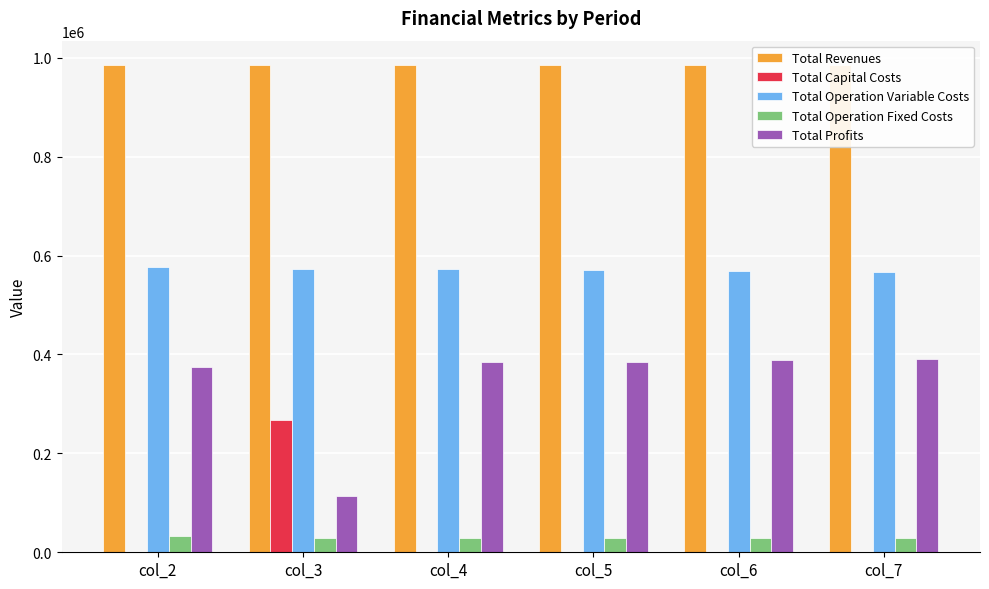

Reading right to left, list all the values displayed in this chart.

Total Revenues: col_7=985108.5	col_6=985108.5	col_5=985108.5	col_4=984388.0	col_3=984388.0	col_2=985108.5
Total Capital Costs: col_7=0.0	col_6=0.0	col_5=800.0	col_4=0.0	col_3=268000.0	col_2=0.0
Total Operation Variable Costs: col_7=566855.9	col_6=568681.8	col_5=570505.2	col_4=571907.4	col_3=573724.4	col_2=575960.2
Total Operation Fixed Costs: col_7=28247.2	col_6=28247.2	col_5=28247.2	col_4=28163.1	col_3=28163.1	col_2=33627.6
Total Profits: col_7=390005.4	col_6=388179.5	col_5=385556.1	col_4=384317.4	col_3=114500.5	col_2=375520.7